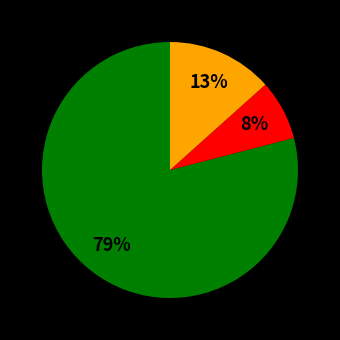

Is there a majority slice in this chart?

Yes